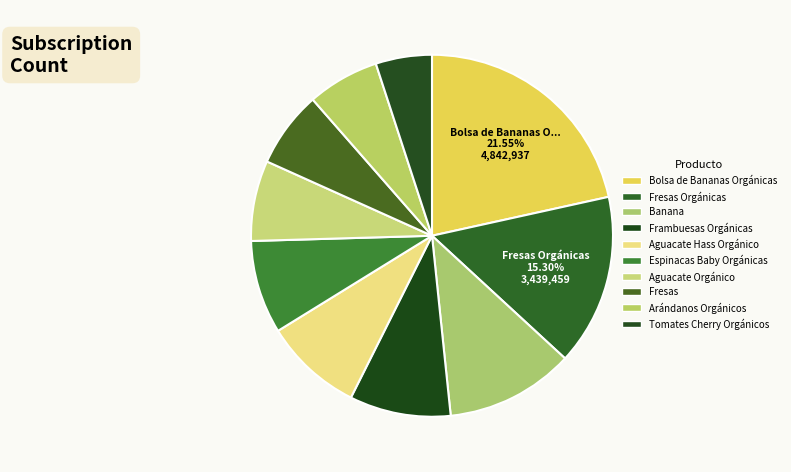

Count the number of slices in the pie.

10